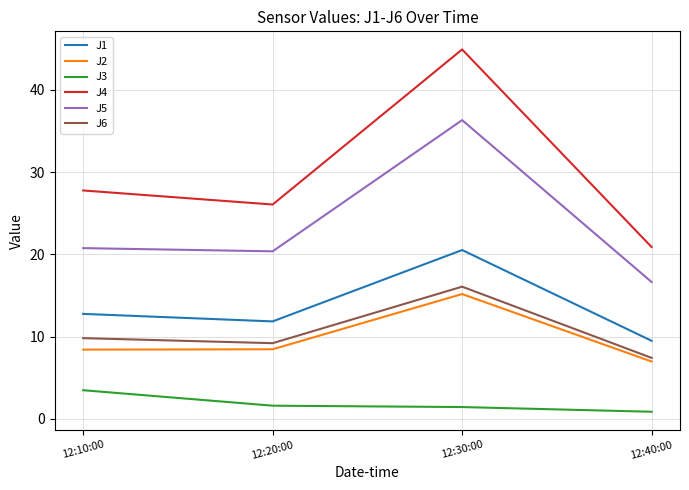

Which category has the lowest value across all series?

12:40:00